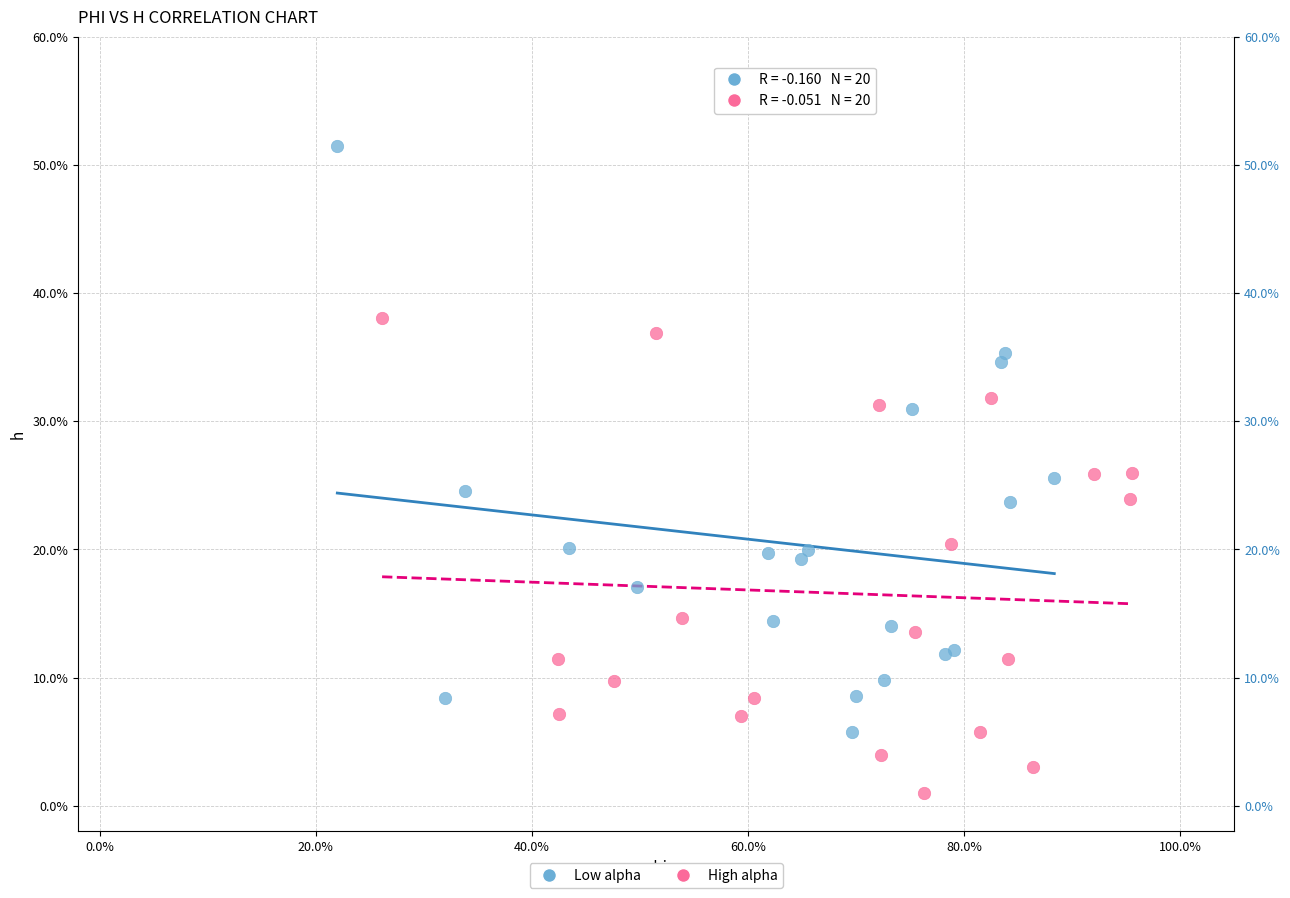

What are all the series names shown in the legend?

Low alpha, High alpha